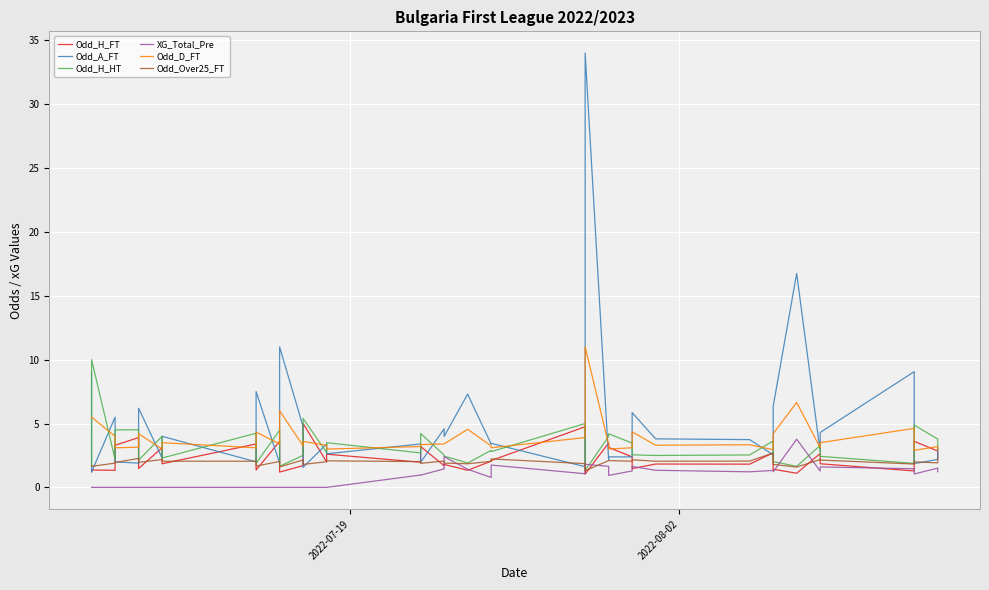

What position from the right is 2022-07-19?

40